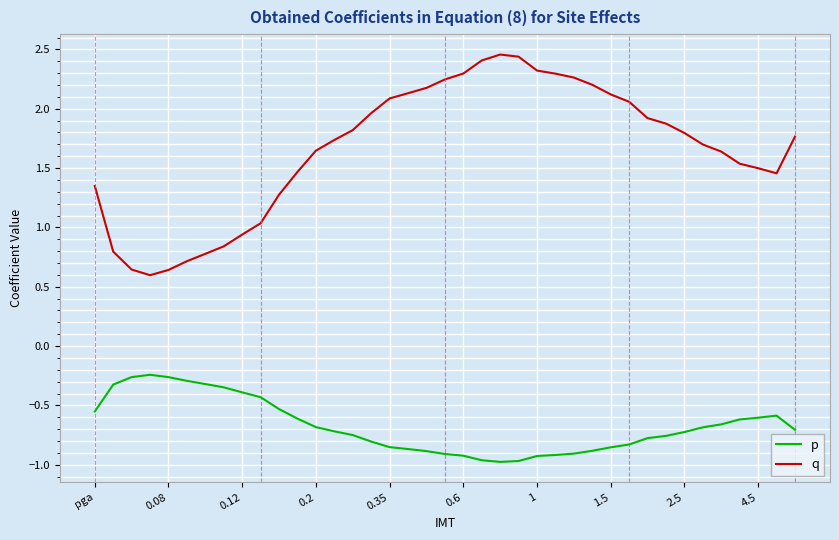

True or false: q and p intersect in this chart.

False